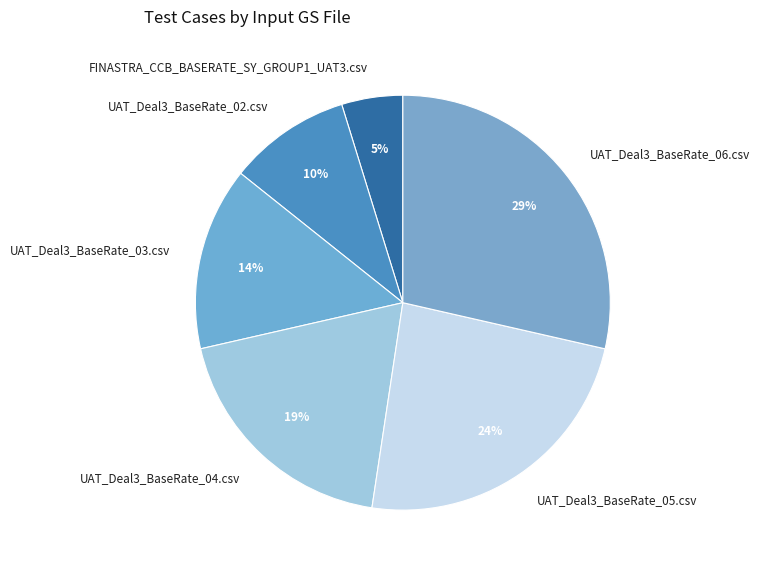

Does any single category account for the majority?

No